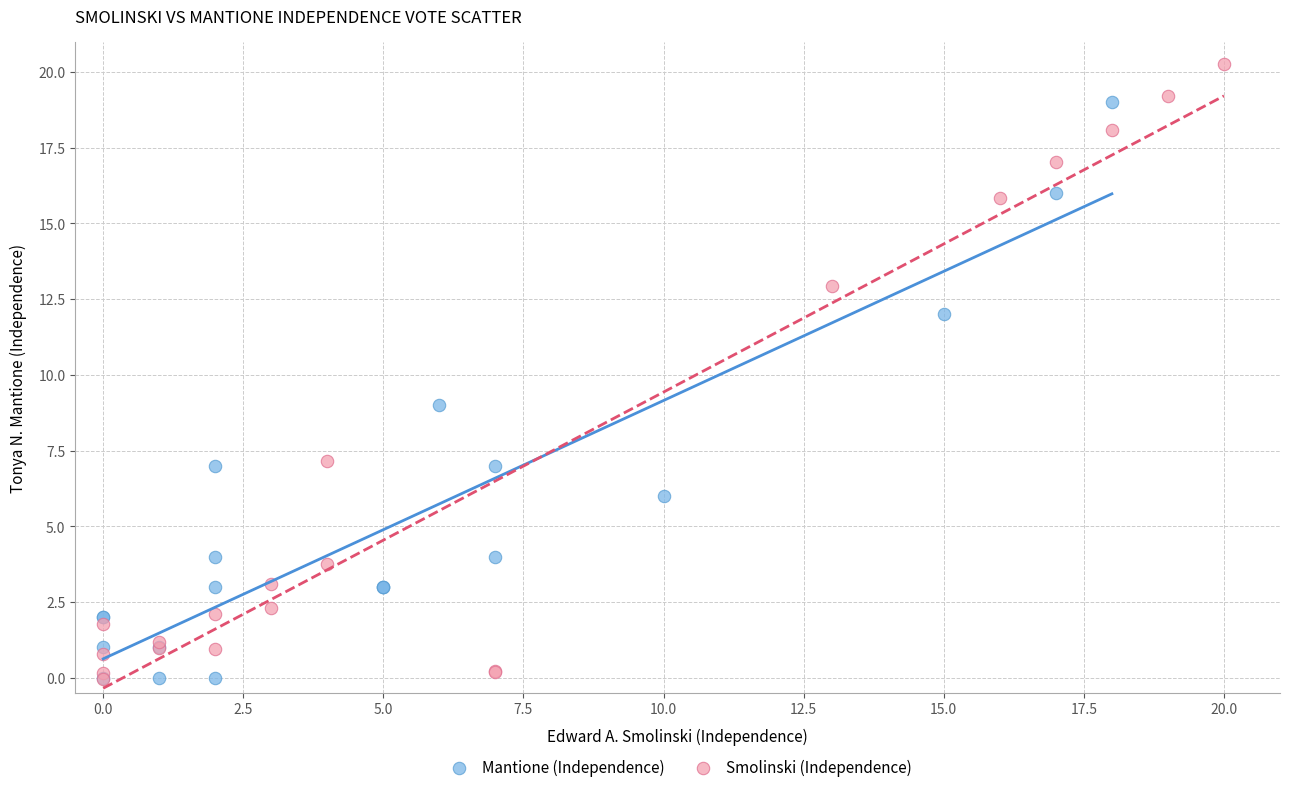

Which series has the widest spread of Y values?

Smolinski (Independence)